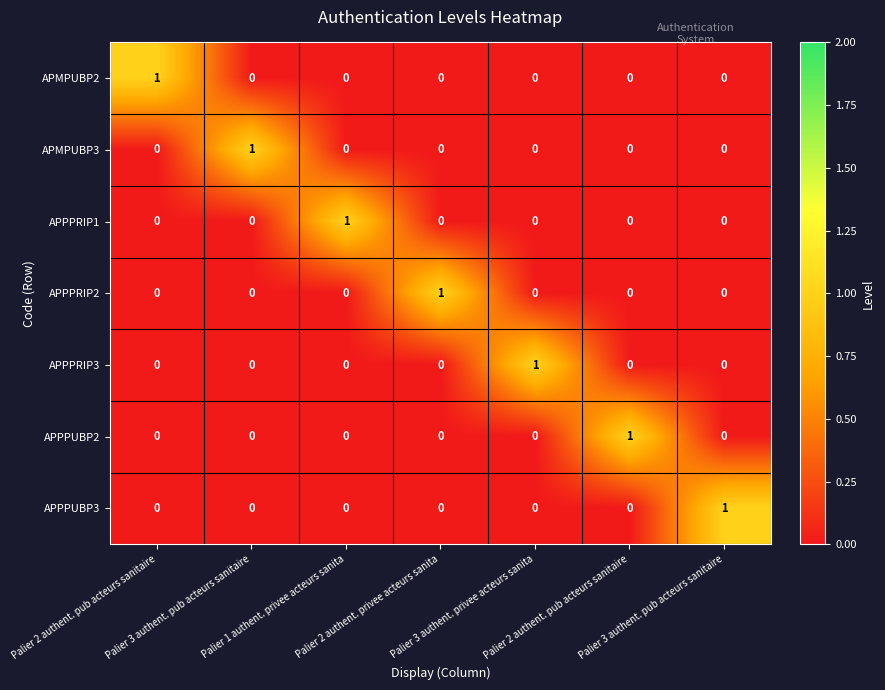

How many data points does each series have?

7